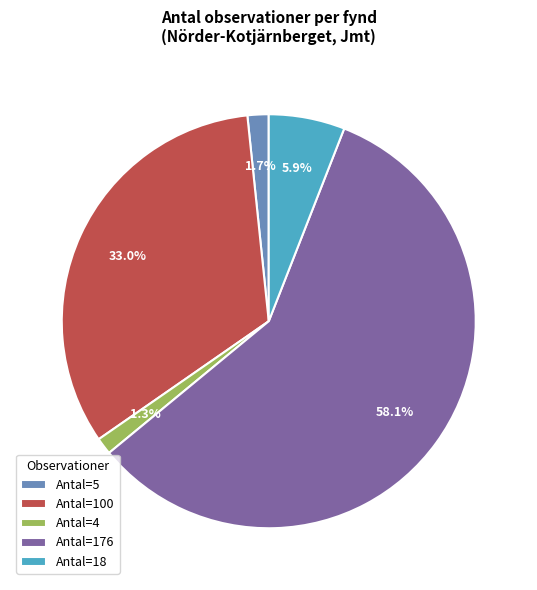

What is the total percentage of Antal=18 and Antal=100?

38.9%